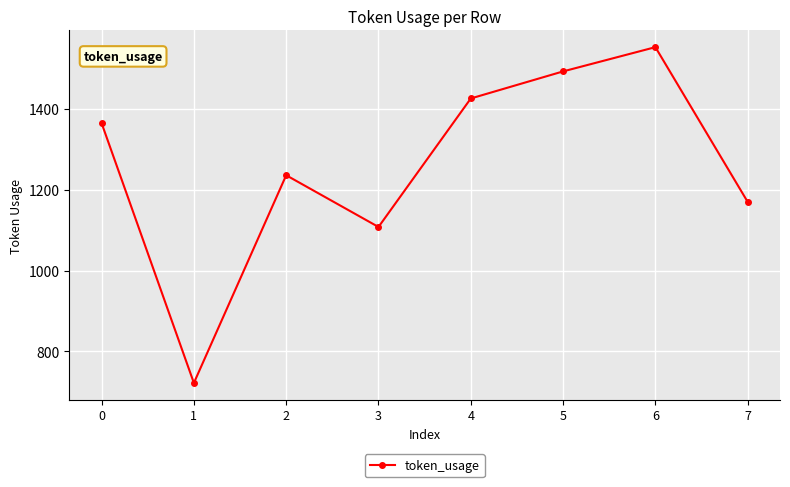

What is the value of the 7th point from the left?

1553